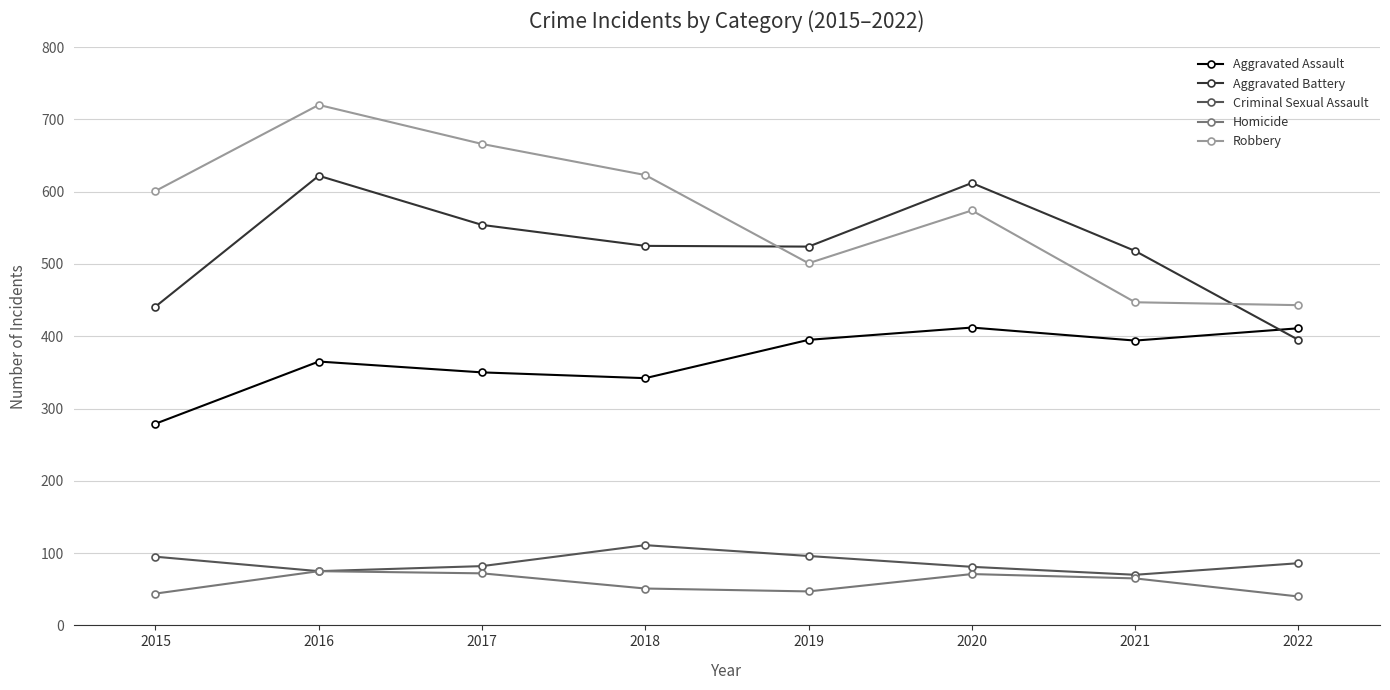

How many lines are shown in the chart?

5